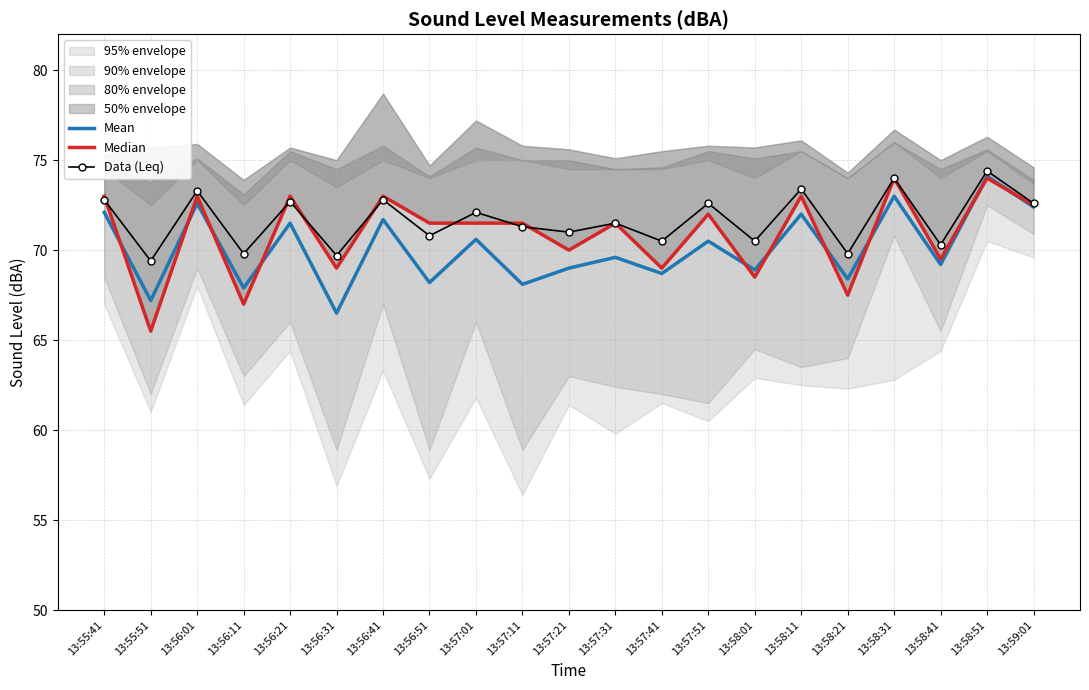

Reading left to right, transcribe all the data shown in this chart.

Mean: 13:55:41=72.1	13:55:51=67.2	13:56:01=72.6	13:56:11=67.9	13:56:21=71.5	13:56:31=66.5	13:56:41=71.7	13:56:51=68.2	13:57:01=70.6	13:57:11=68.1	13:57:21=69.0	13:57:31=69.6	13:57:41=68.7	13:57:51=70.5	13:58:01=68.9	13:58:11=72.0	13:58:21=68.4	13:58:31=73.0	13:58:41=69.2	13:58:51=74.1	13:59:01=72.4
Median: 13:55:41=73.0	13:55:51=65.5	13:56:01=73.0	13:56:11=67.0	13:56:21=73.0	13:56:31=69.0	13:56:41=73.0	13:56:51=71.5	13:57:01=71.5	13:57:11=71.5	13:57:21=70.0	13:57:31=71.5	13:57:41=69.0	13:57:51=72.0	13:58:01=68.5	13:58:11=73.0	13:58:21=67.5	13:58:31=74.0	13:58:41=69.5	13:58:51=74.0	13:59:01=72.5
Data (Leq): 13:55:41=72.8	13:55:51=69.4	13:56:01=73.3	13:56:11=69.8	13:56:21=72.7	13:56:31=69.7	13:56:41=72.8	13:56:51=70.8	13:57:01=72.1	13:57:11=71.3	13:57:21=71.0	13:57:31=71.5	13:57:41=70.5	13:57:51=72.6	13:58:01=70.5	13:58:11=73.4	13:58:21=69.8	13:58:31=74.0	13:58:41=70.3	13:58:51=74.4	13:59:01=72.6